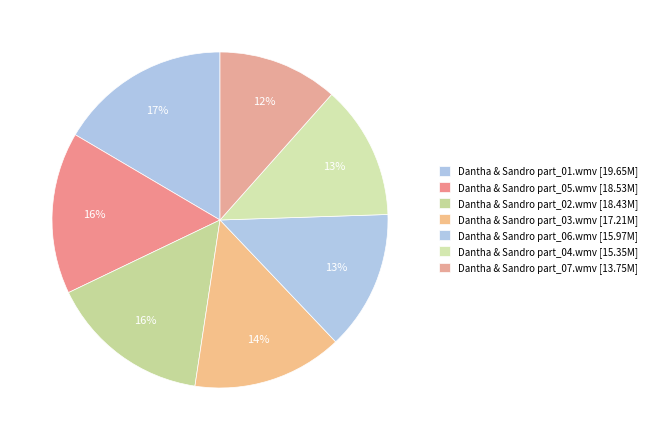

What is the largest slice in the pie chart?

Dantha & Sandro part_01.wmv [19.65M]